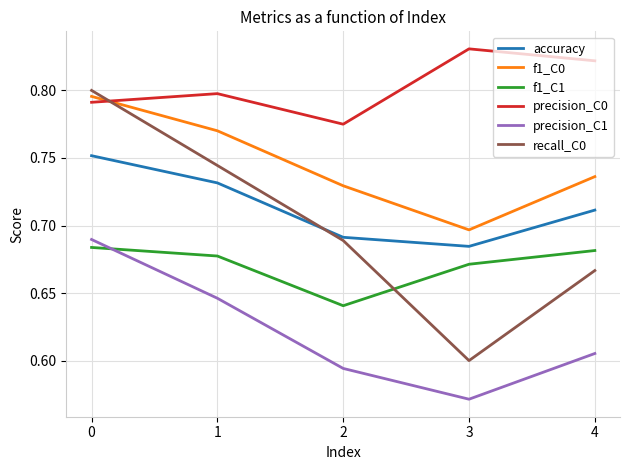

True or false: precision_C1 has a value of 0.6 at 1.

True